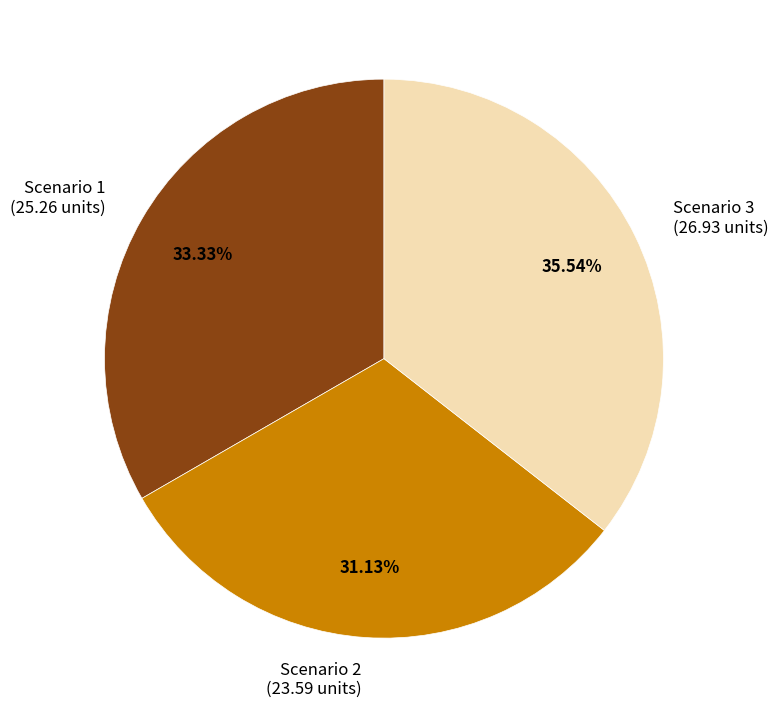

Is there any slice that represents more than half of the pie?

No